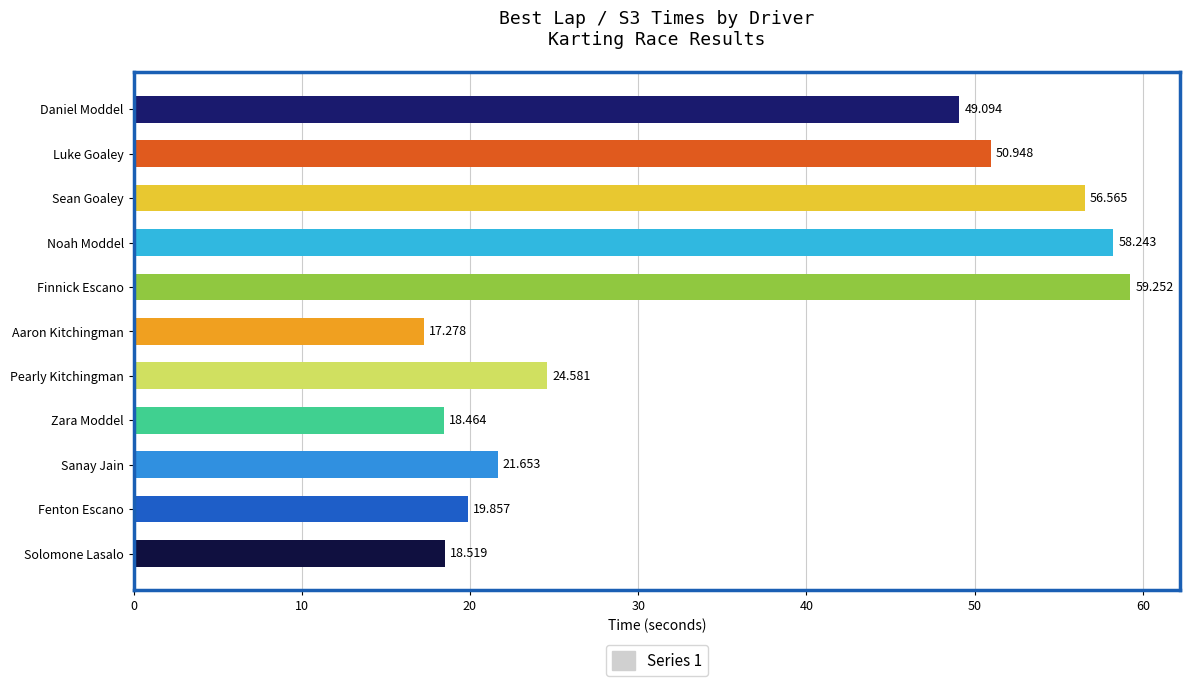

Rank the categories by value from lowest to highest.

Aaron Kitchingman, Zara Moddel, Solomone Lasalo, Fenton Escano, Sanay Jain, Pearly Kitchingman, Daniel Moddel, Luke Goaley, Sean Goaley, Noah Moddel, Finnick Escano